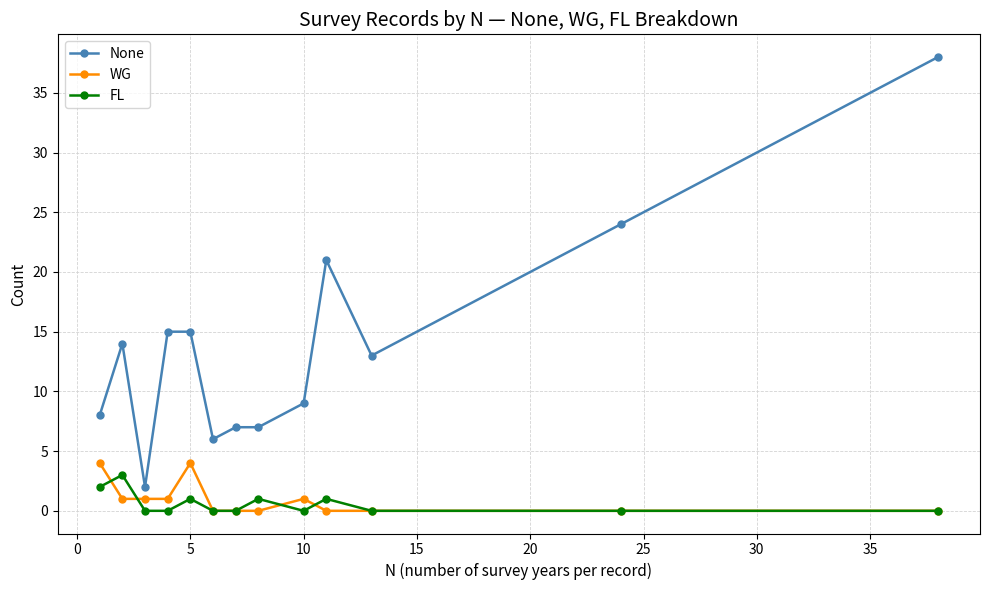

True or false: WG has more than 0 points higher than both neighbors.

True